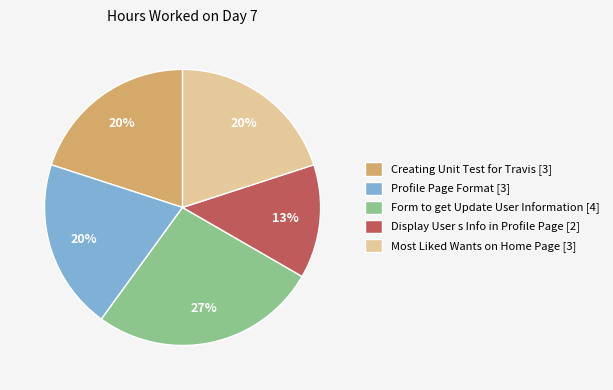

Approximately how many times larger is the value at Creating Unit Test for Travis [3] compared to Profile Page Format [3]?

1.0